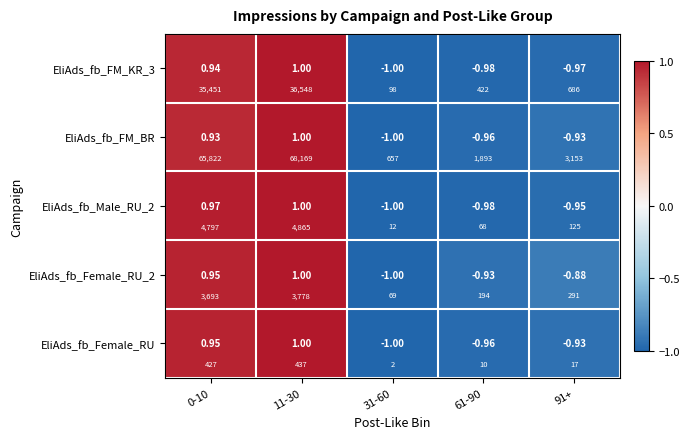

What is the difference between the maximum and minimum values in the EliAds_fb_FM_BR series?

2.0